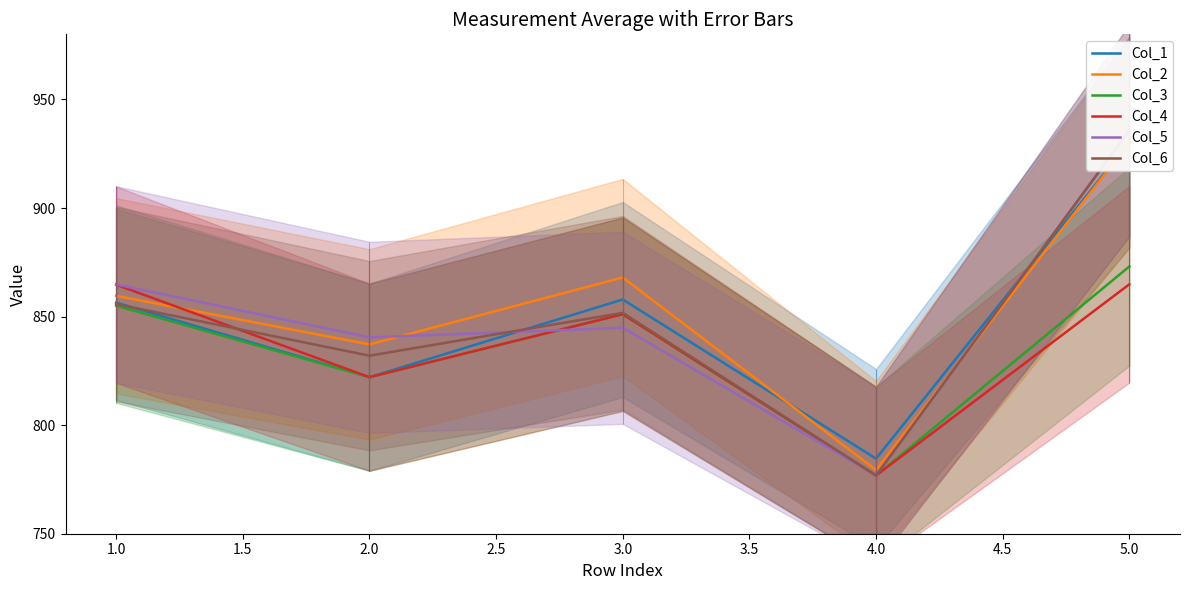

Count the number of data series in this chart.

6